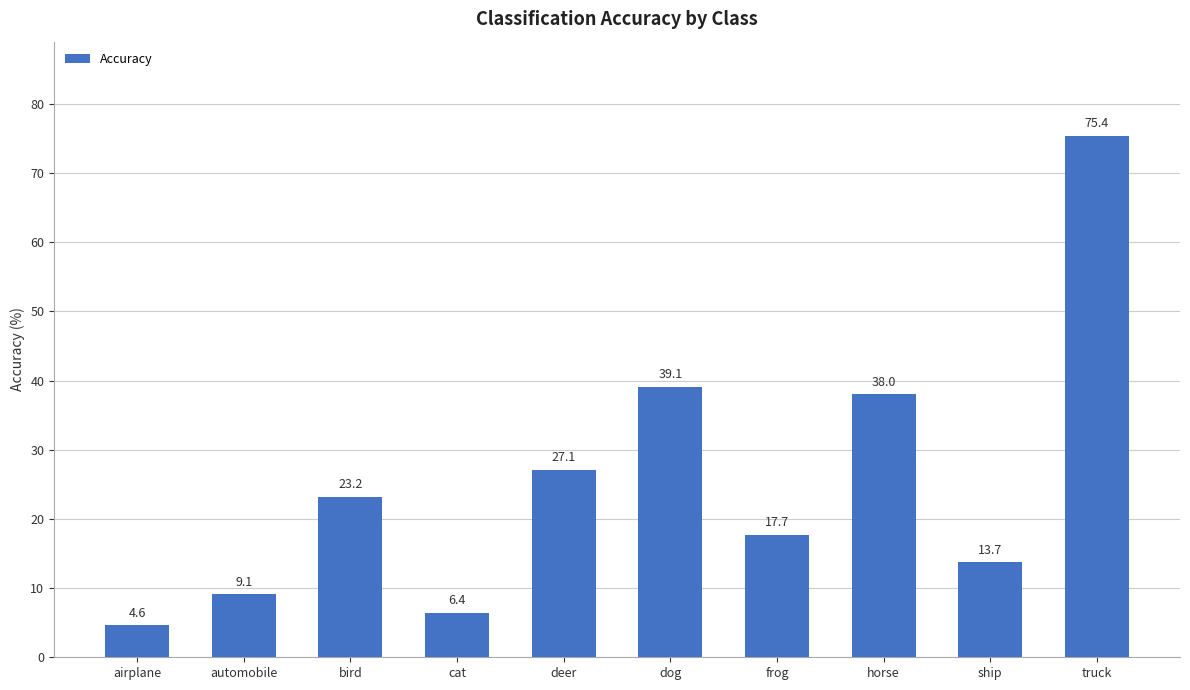

Reading left to right, list all the values displayed in this chart.

airplane=4.6	automobile=9.1	bird=23.2	cat=6.4	deer=27.1	dog=39.1	frog=17.7	horse=38.0	ship=13.7	truck=75.4